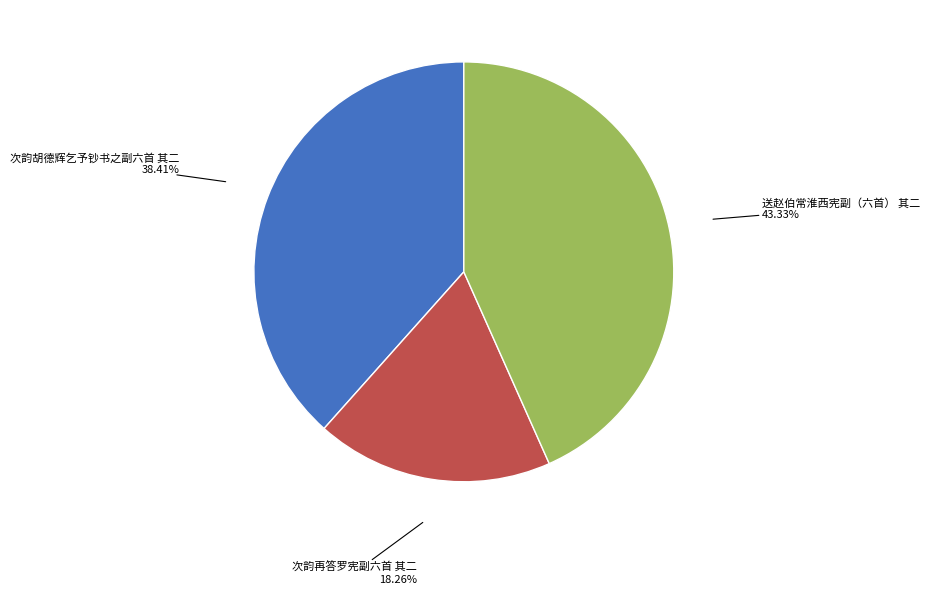

Which slice is the smallest?

次韵再答罗宪副六首 其二